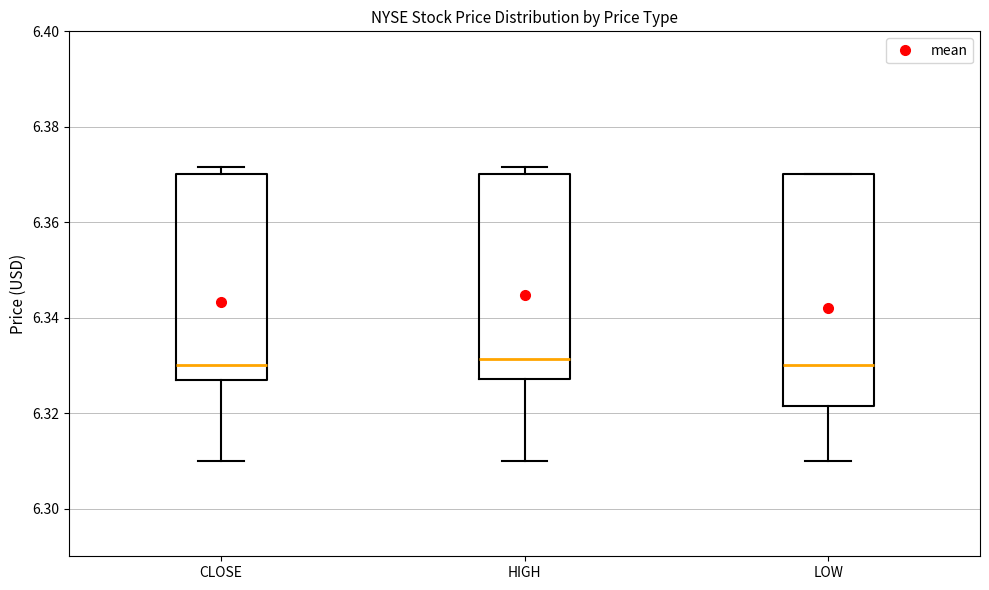

Reading left to right, read every box against the y-axis: the position of its median line, the range the box covers, and the ends of its whiskers. The values are not printed on the chart, so give them approximately, as read against the axis.

CLOSE: median 6.330, box 6.328 to 6.370, whiskers 6.310 to 6.372
HIGH: median 6.332, box 6.328 to 6.370, whiskers 6.310 to 6.372
LOW: median 6.330, box 6.322 to 6.370, whiskers 6.310 to 6.370